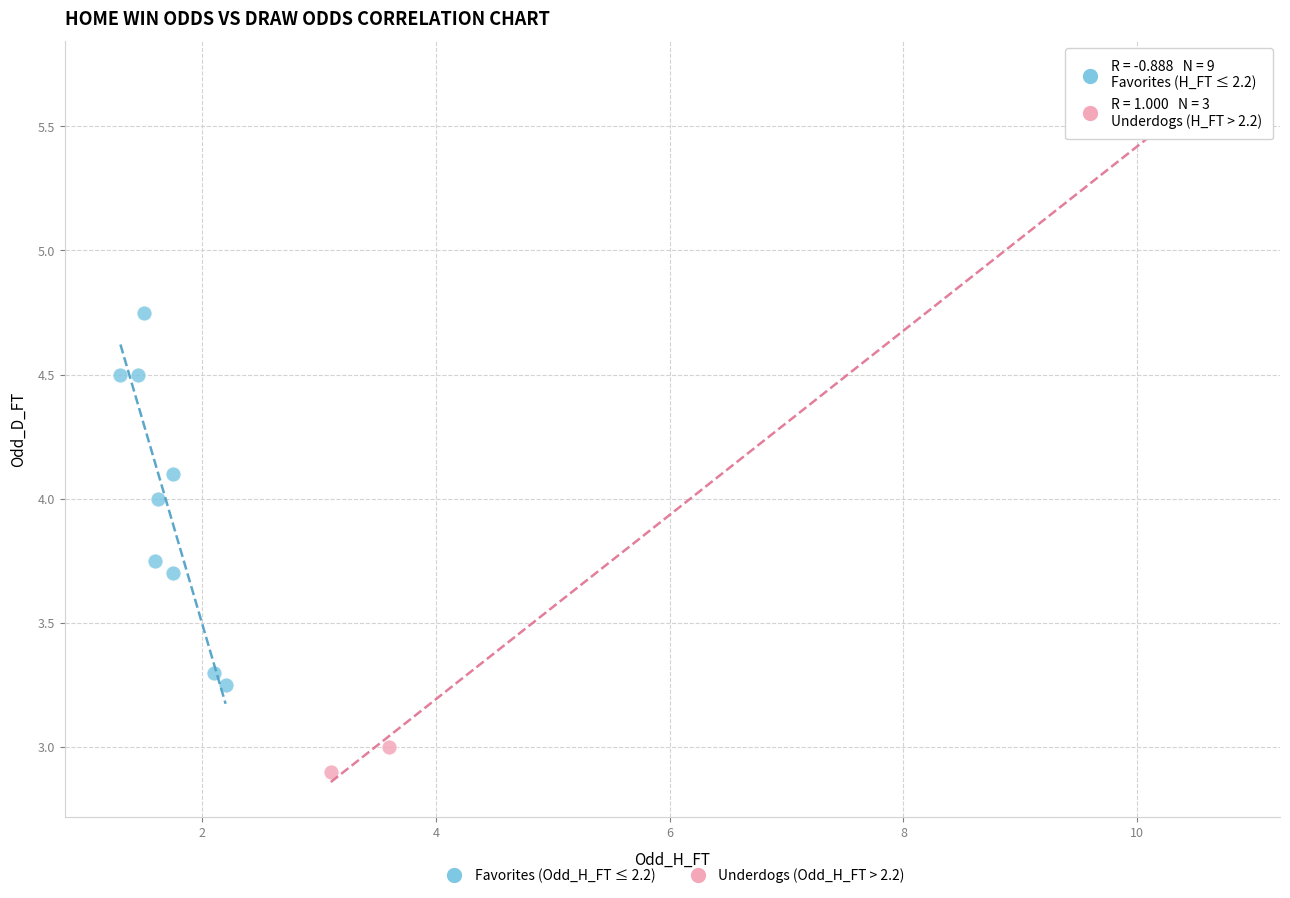

Which series reaches the minimum Y coordinate?

Underdogs (Odd_H_FT > 2.2)